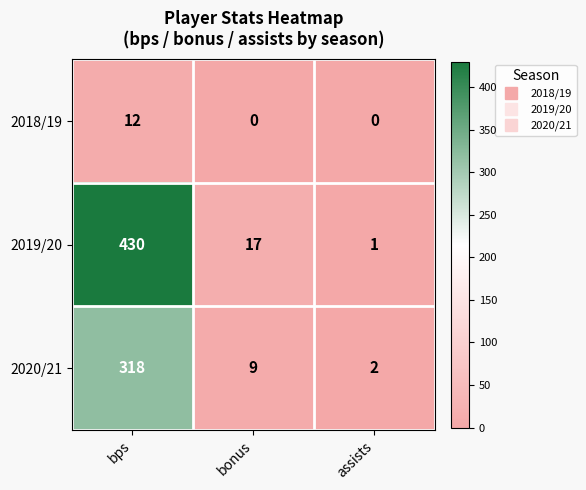

What is the difference between the maximum and minimum values in the 2019/20 series?

429